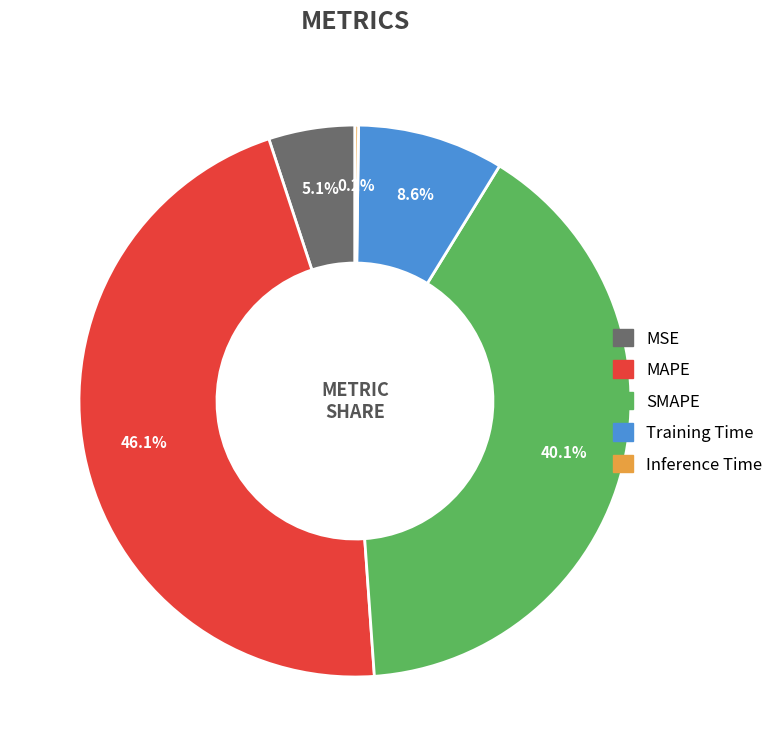

Does MSE represent more than half of the total?

No